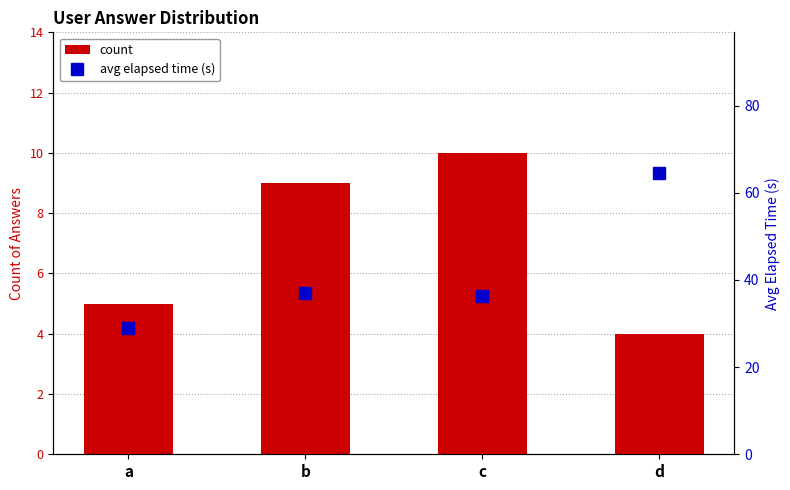

How many values in the count series exceed 9?

1